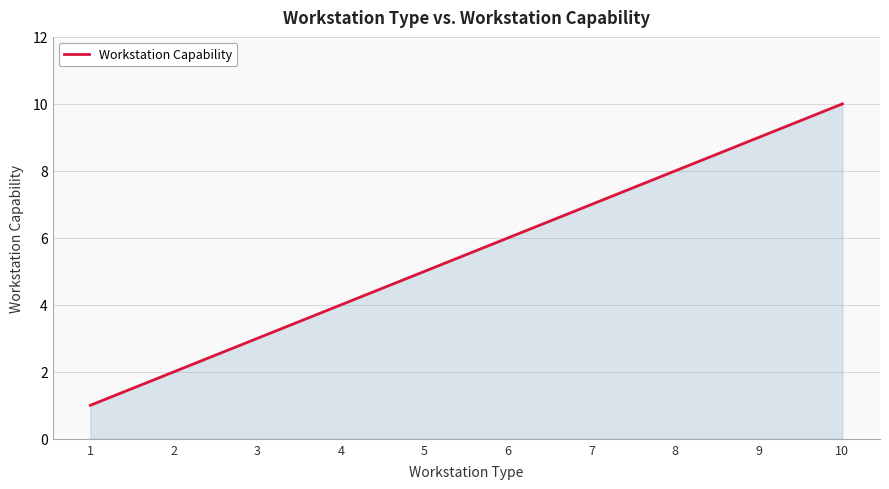

The value at 7 is 3. True or false?

False